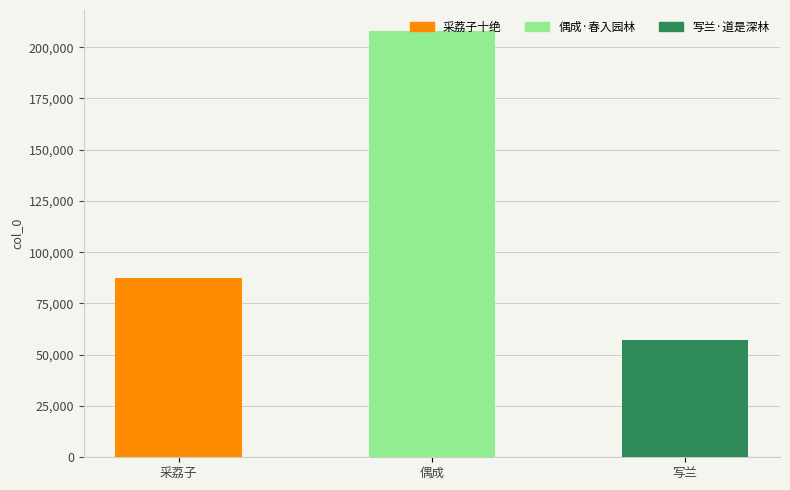

What is the sum of all values?

352416